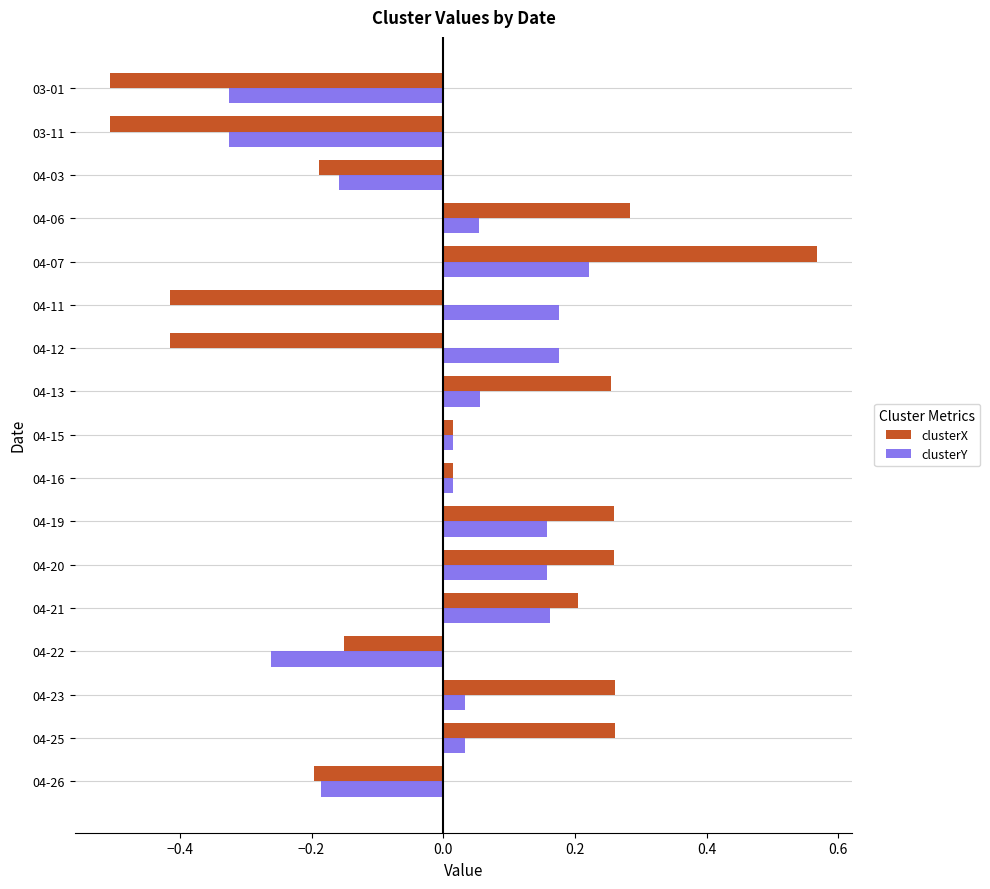

Which category has the highest value across all series?

04-07